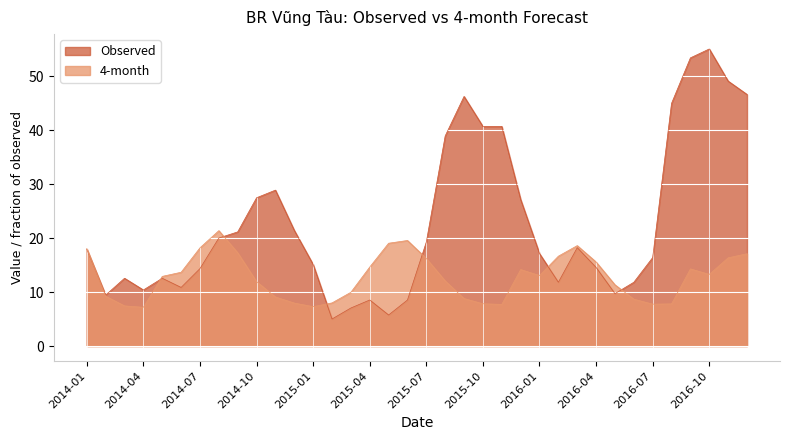

What position from the right is 2016-03?

10